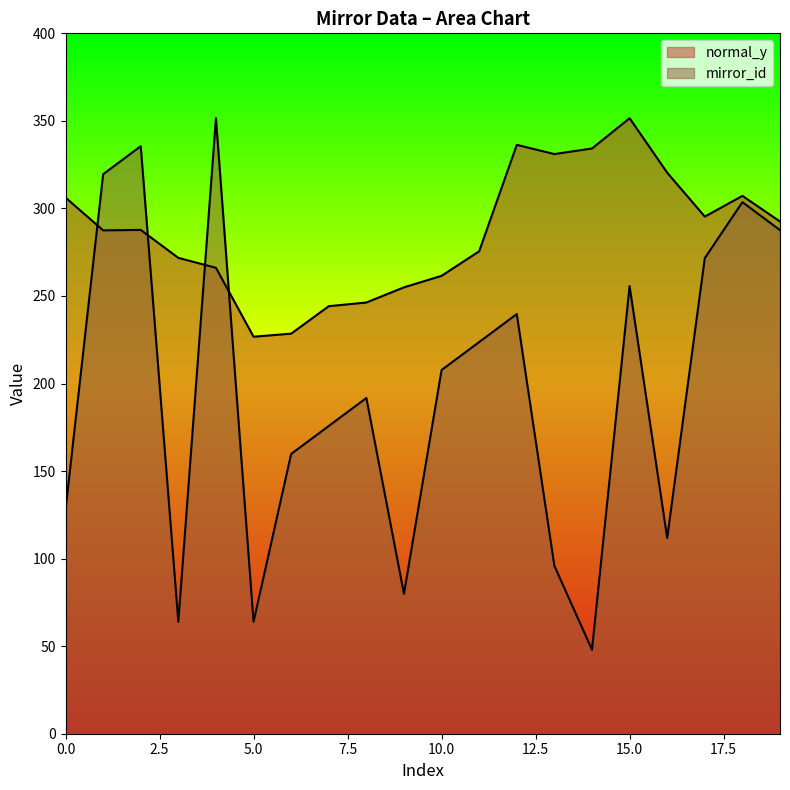

Reading left to right, transcribe all the data shown in this chart.

normal_y: 0=306.2	1=287.5	2=287.7	3=271.8	4=266.1	5=226.7	6=228.5	7=244.2	8=246.3	9=254.9	10=261.5	11=275.5	12=336.3	13=331.1	14=334.2	15=351.5	16=320.4	17=295.3	18=307.2	19=292.5
mirror_id: 0=127.8	1=319.6	2=335.5	3=63.9	4=351.5	5=63.9	6=159.8	7=175.8	8=191.7	9=79.9	10=207.7	11=223.7	12=239.7	13=95.9	14=47.9	15=255.7	16=111.8	17=271.6	18=303.6	19=287.6